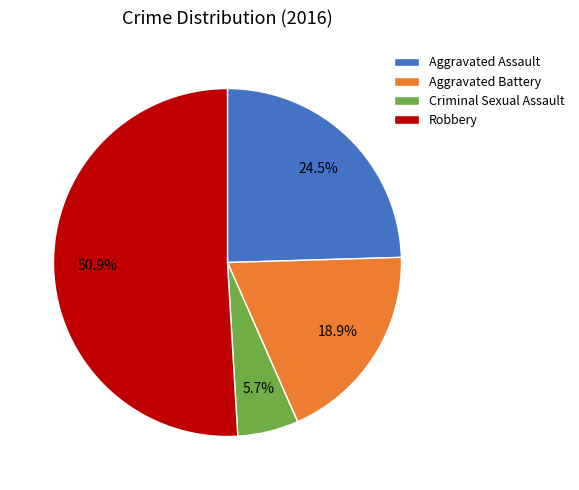

The Aggravated Battery slice represents 19% of the pie. True or false?

True